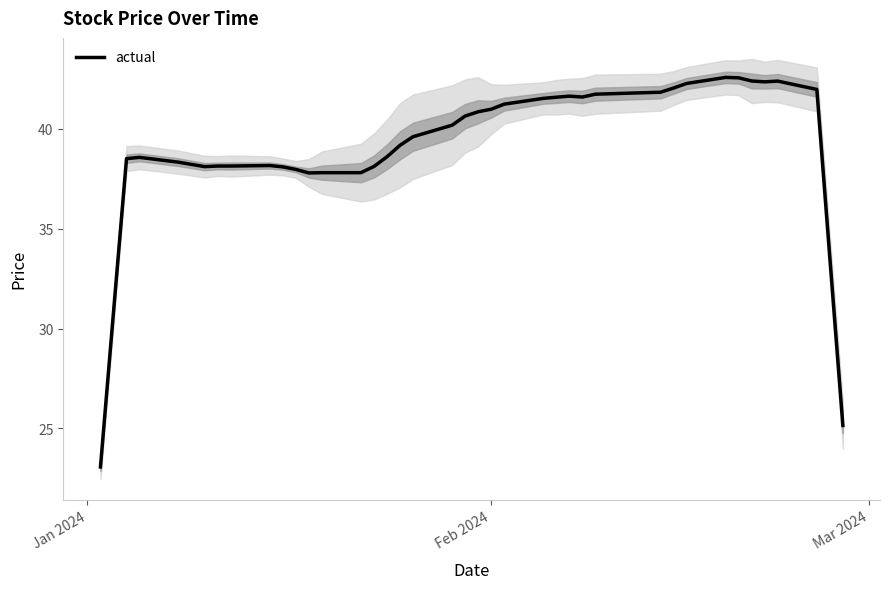

What is the minimum value for actual?

23.1